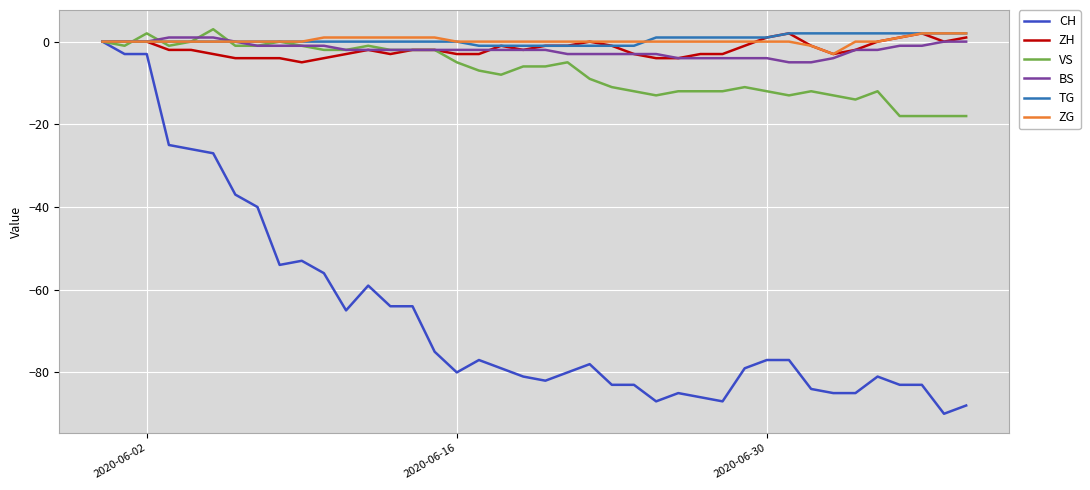

What is the highest value of the BS series?

1